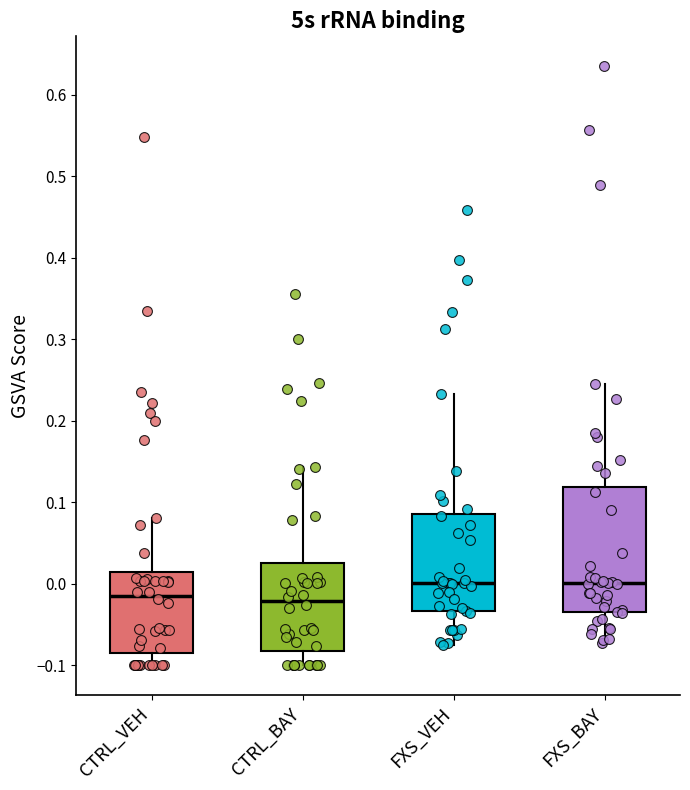

Where is the lower edge of the box for CTRL_VEH on the y-axis? The values are not printed on the chart, so give them approximately, as read against the axis.

-0.08